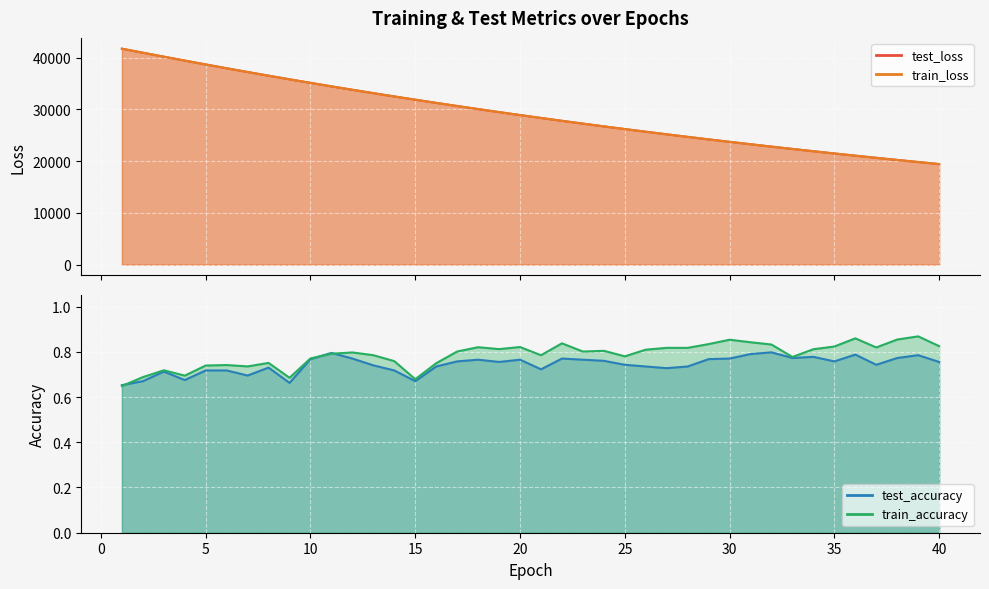

Where is train_loss nearest to the value 30571?

17